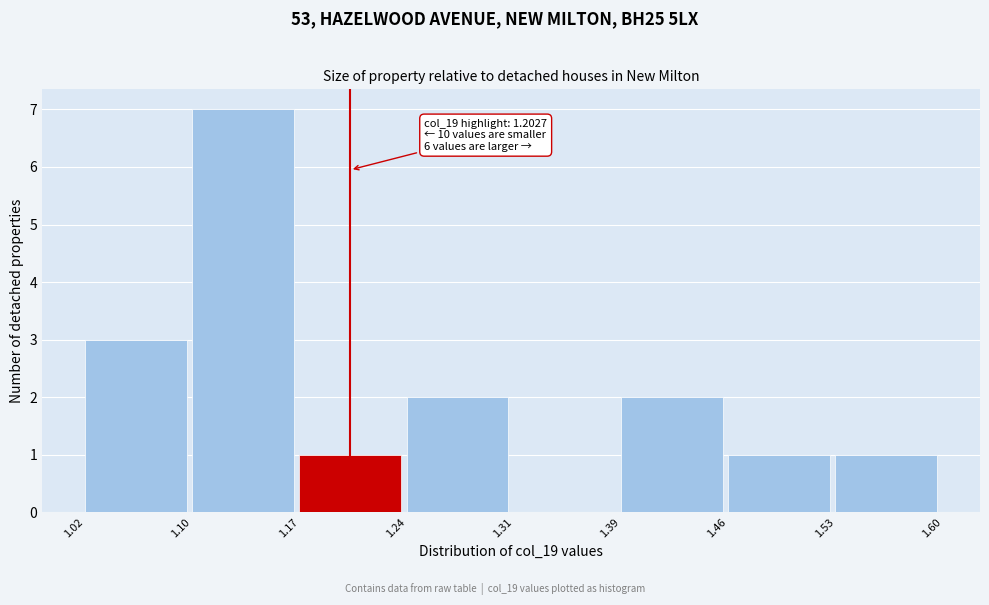

Over which range of the x-axis is the bar tallest?

1.10 to 1.17